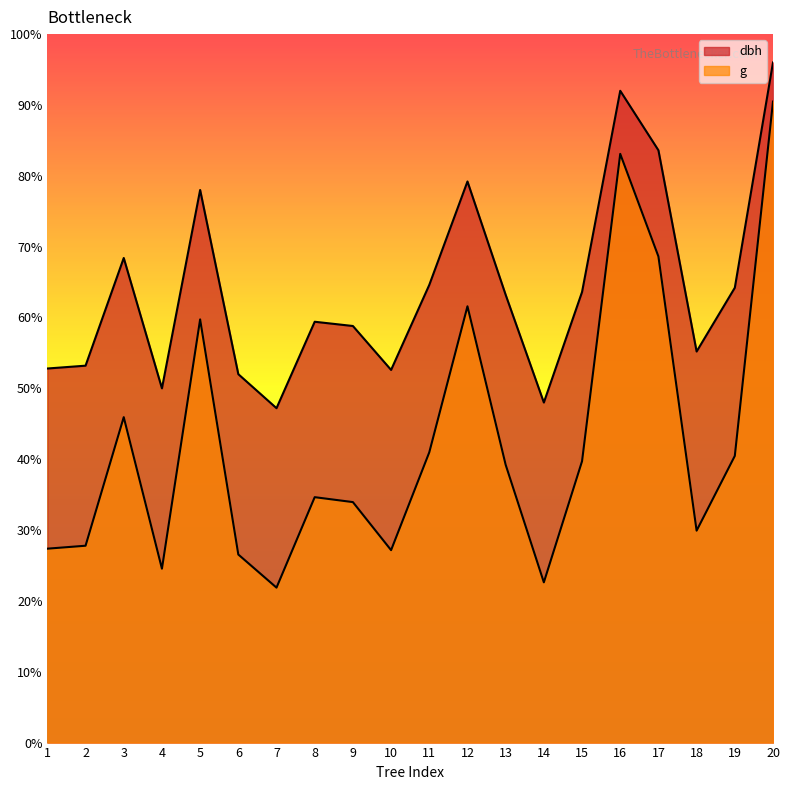

At which category does the chart reach its peak across all series?

20